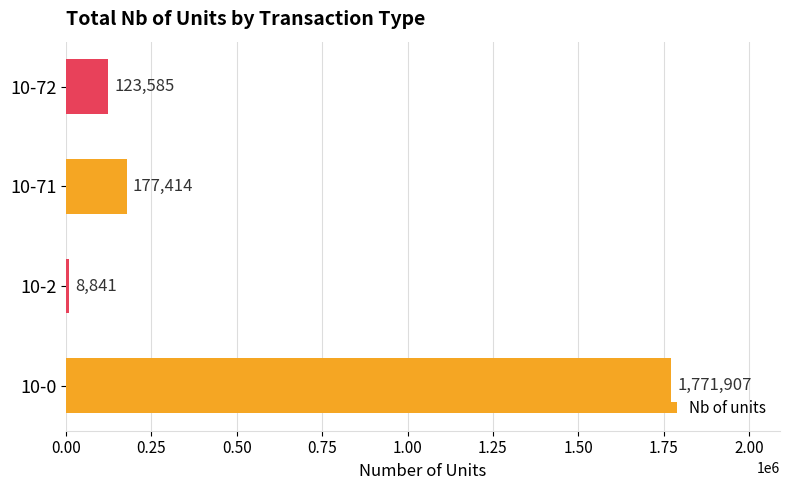

Rank the categories by value from lowest to highest.

10-2, 10-72, 10-71, 10-0